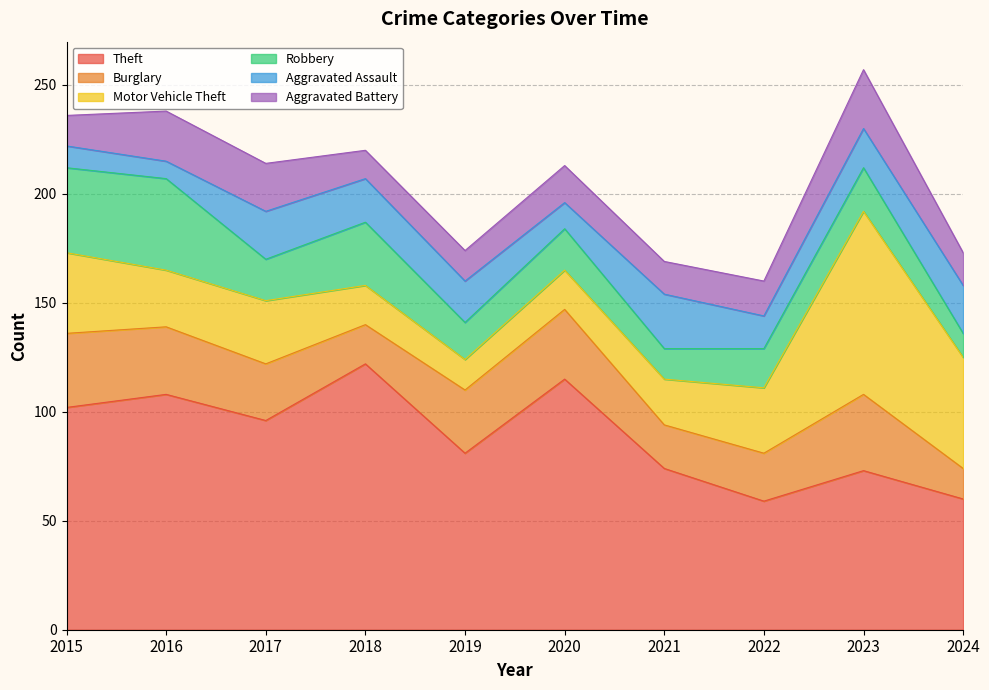

What is the difference between the maximum and second lowest values in the Motor Vehicle Theft series?

66